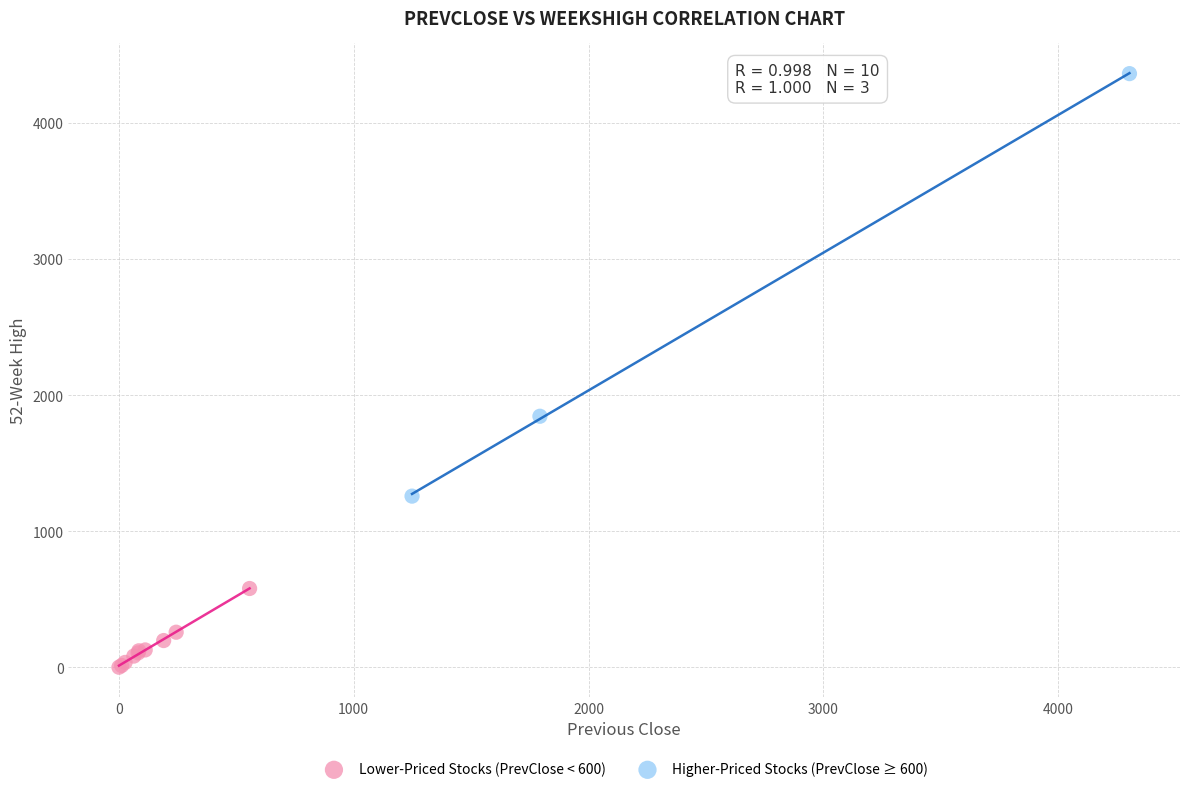

Which series reaches the maximum Y coordinate?

Higher-Priced Stocks (PrevClose ≥ 600)